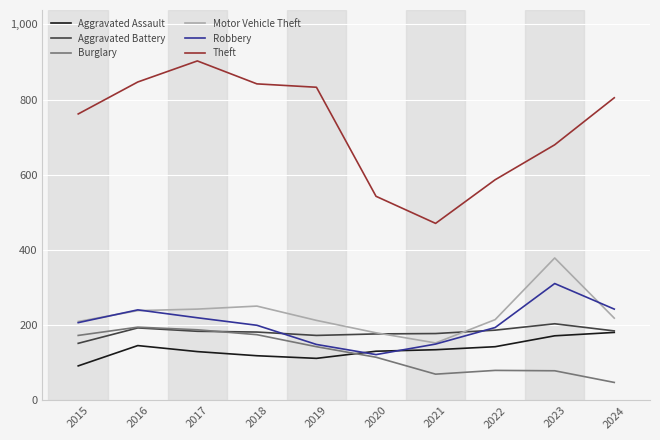

What is the total value across all series at 2022?

1406